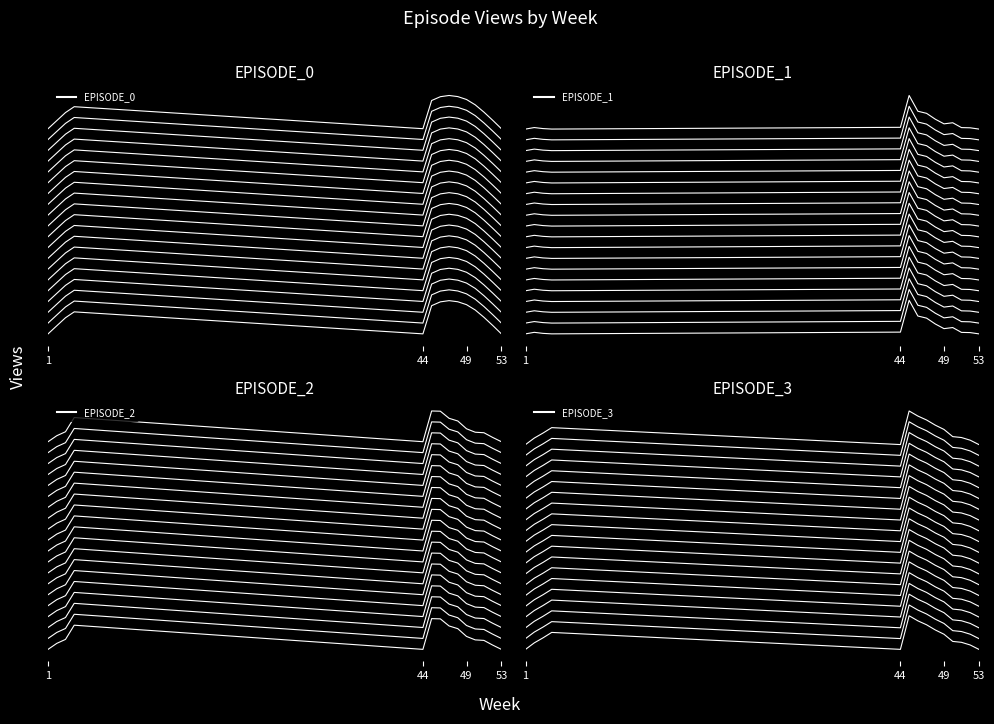

Reading left to right, extract all data points from this chart.

EPISODE_0: 0.0	0.1	0.1	0.2	0.0	0.2	0.3	0.3	0.3	0.2	0.2	0.1	0.1	0.0
EPISODE_1: 0.0	0.0	0.0	0.0	0.0	0.3	0.1	0.1	0.1	0.0	0.1	0.0	0.0	0.0
EPISODE_2: 0.0	0.0	0.1	0.2	0.0	0.3	0.3	0.2	0.2	0.1	0.1	0.1	0.0	0.0
EPISODE_3: 0.0	0.1	0.1	0.1	0.0	0.3	0.2	0.2	0.2	0.1	0.1	0.1	0.0	0.0